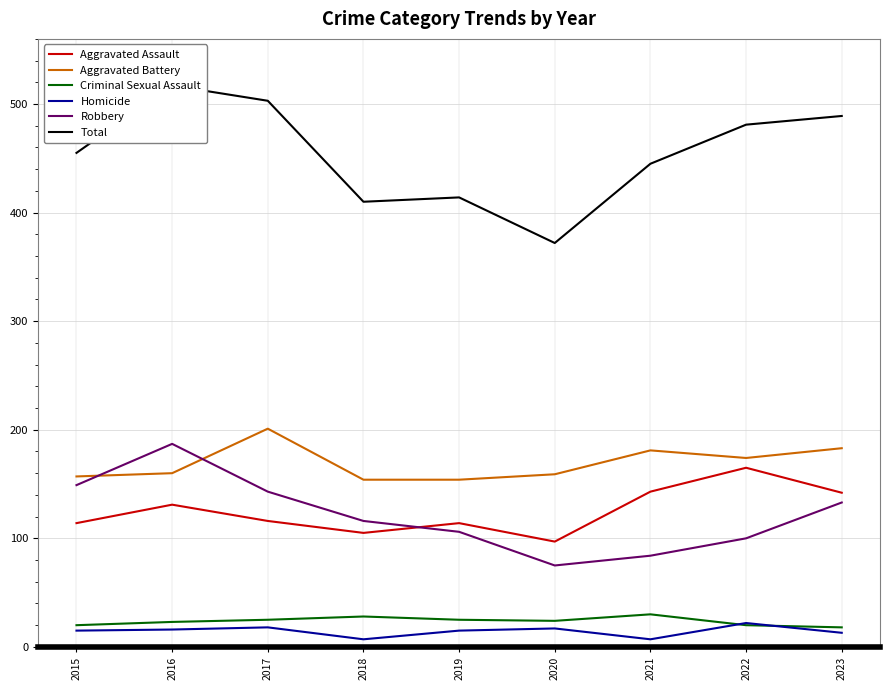

At which category does Robbery reach its first local valley?

2020